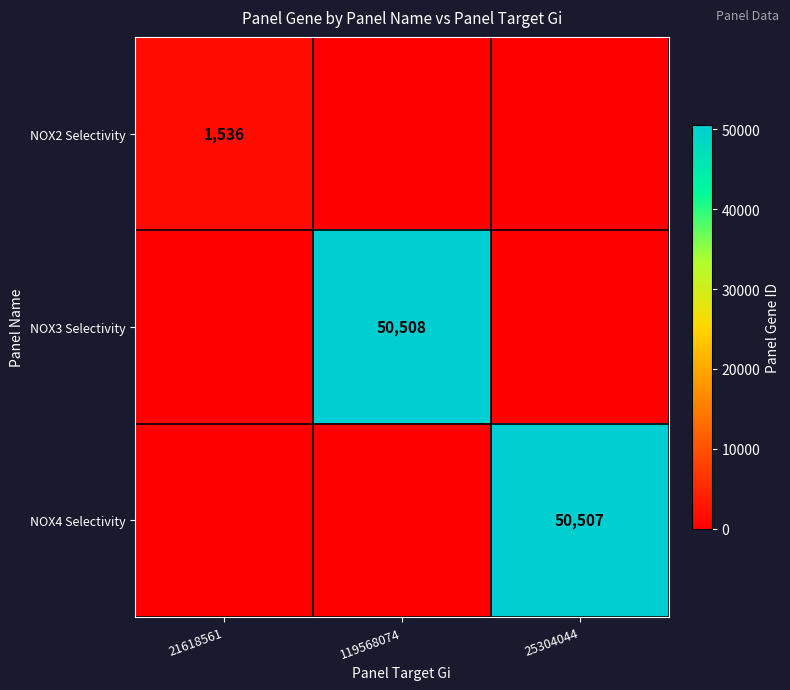

True or false: NOX2 Selectivity has a value of 1536 at 21618561.

True